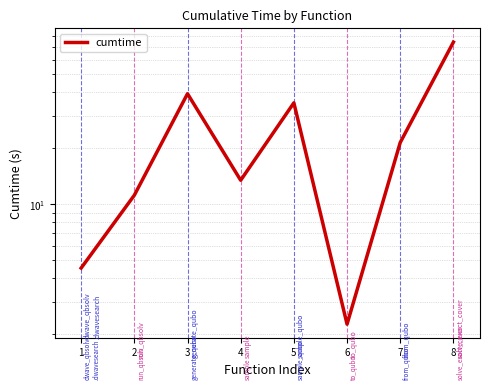

Rank the categories by value from lowest to highest.

6, 1, 2, 4, 7, 5, 3, 8